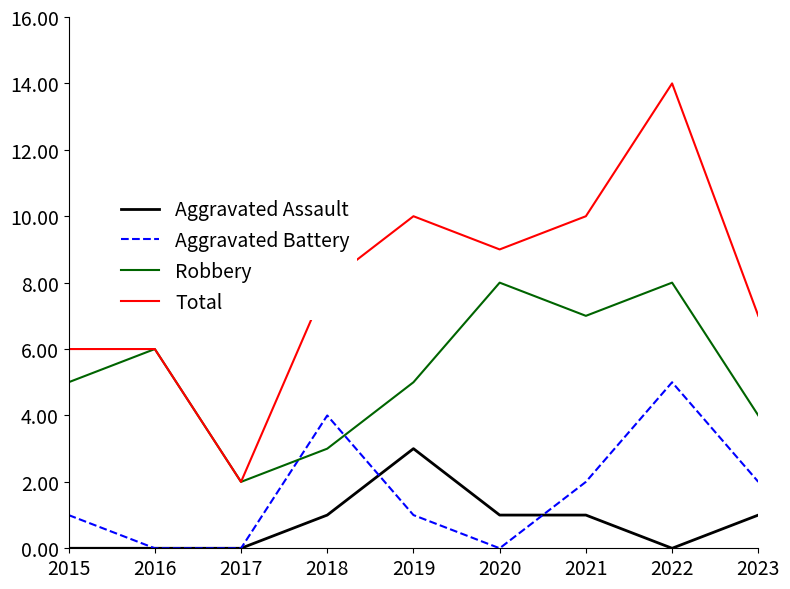

What is the approximate value of Robbery at 2018?

3